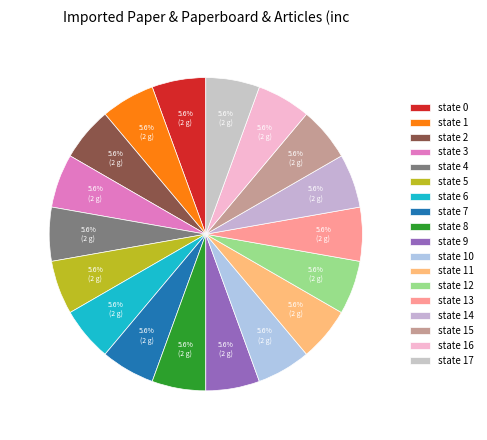

To the nearest percent, what is the combined percentage of state 1 and state 10?

11%